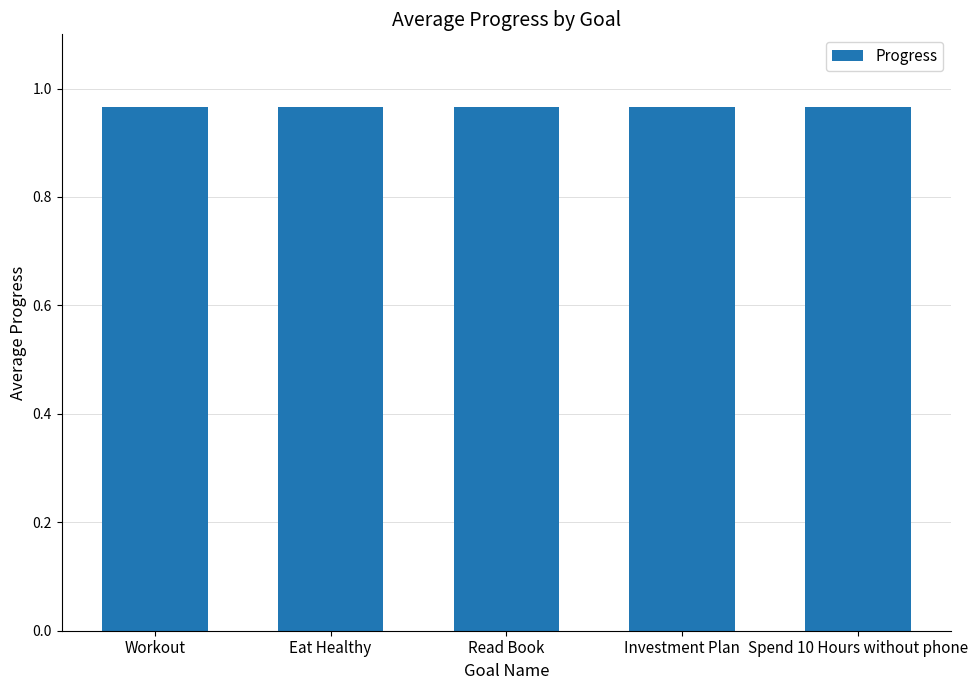

Rank the categories by value from highest to lowest.

Workout, Eat Healthy, Read Book, Investment Plan, Spend 10 Hours without phone